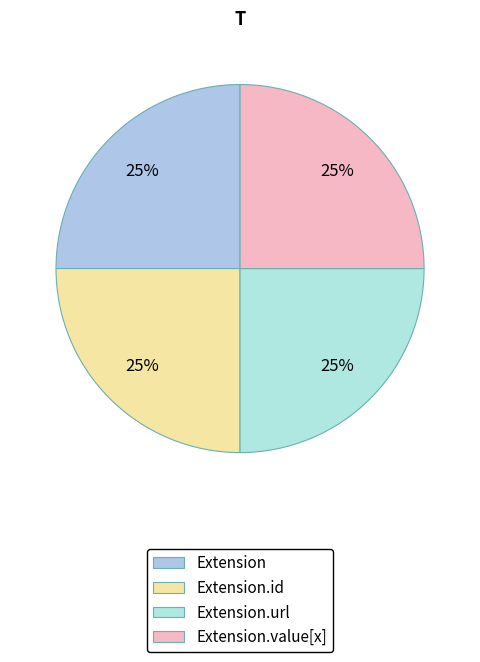

Which slice is the largest?

Extension.url